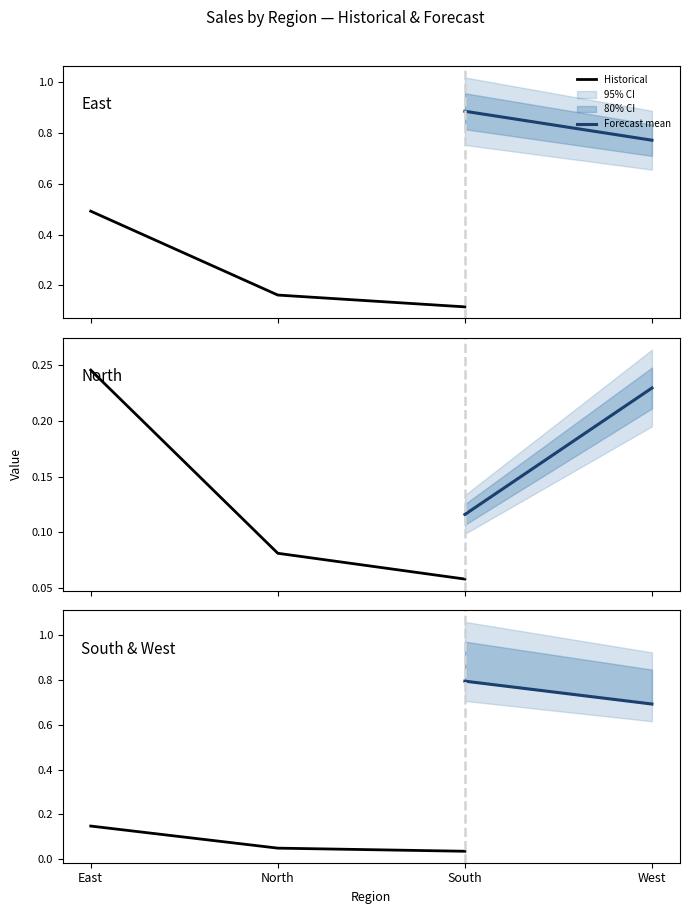

What position from the right is North?

3